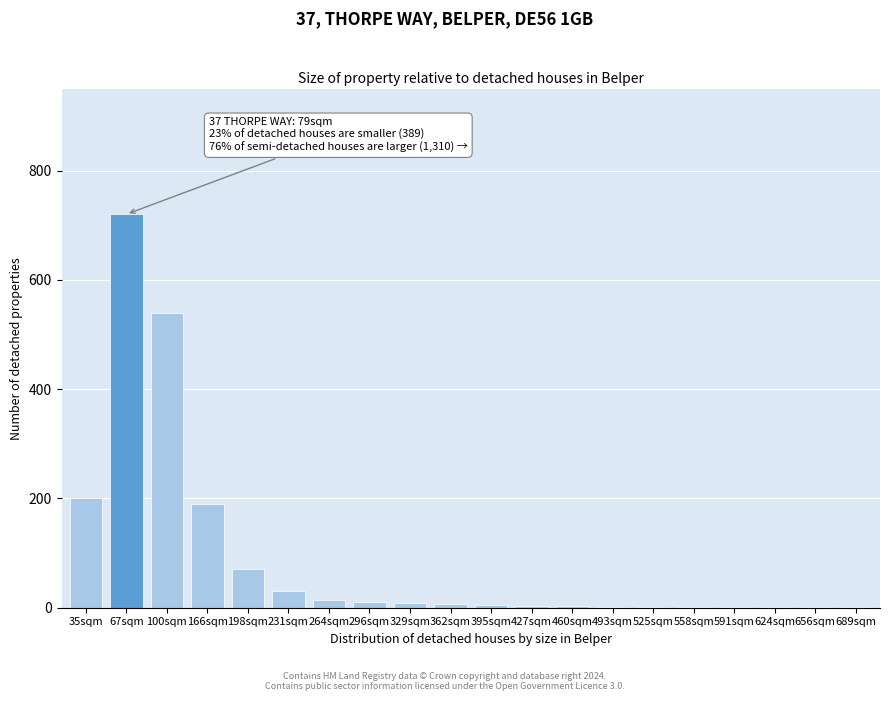

What is the sum of all values?

1810